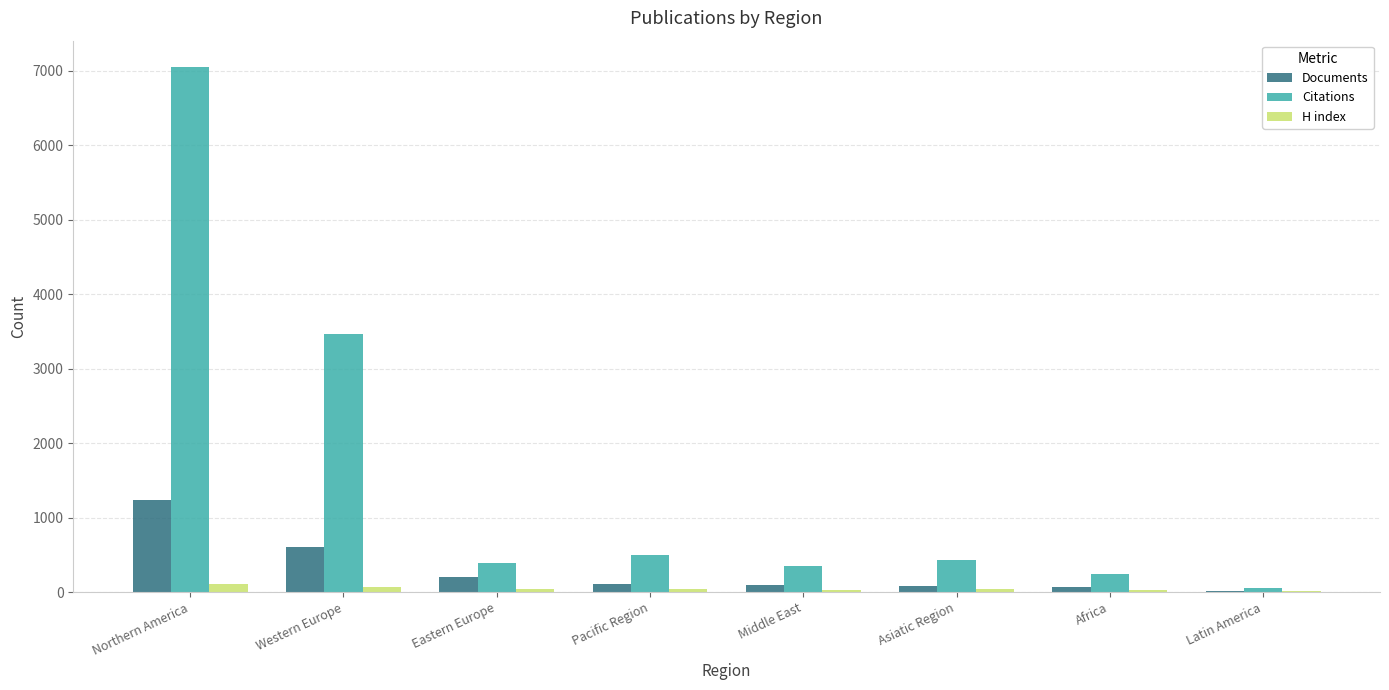

What is the highest value of the Citations series?

7053